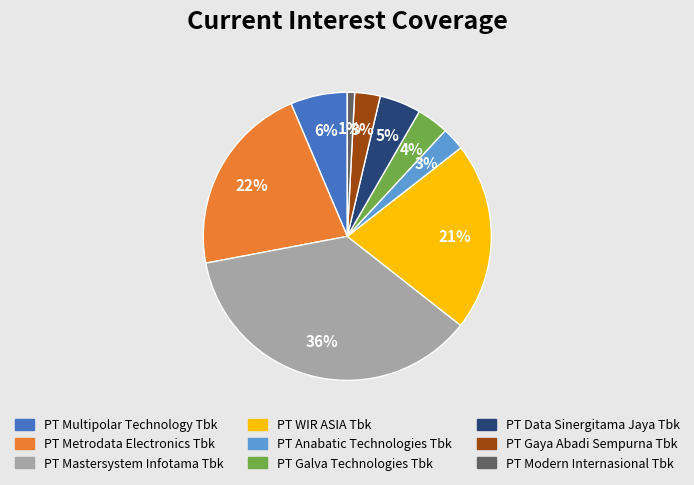

To the nearest percent, what is the average slice percentage?

11%